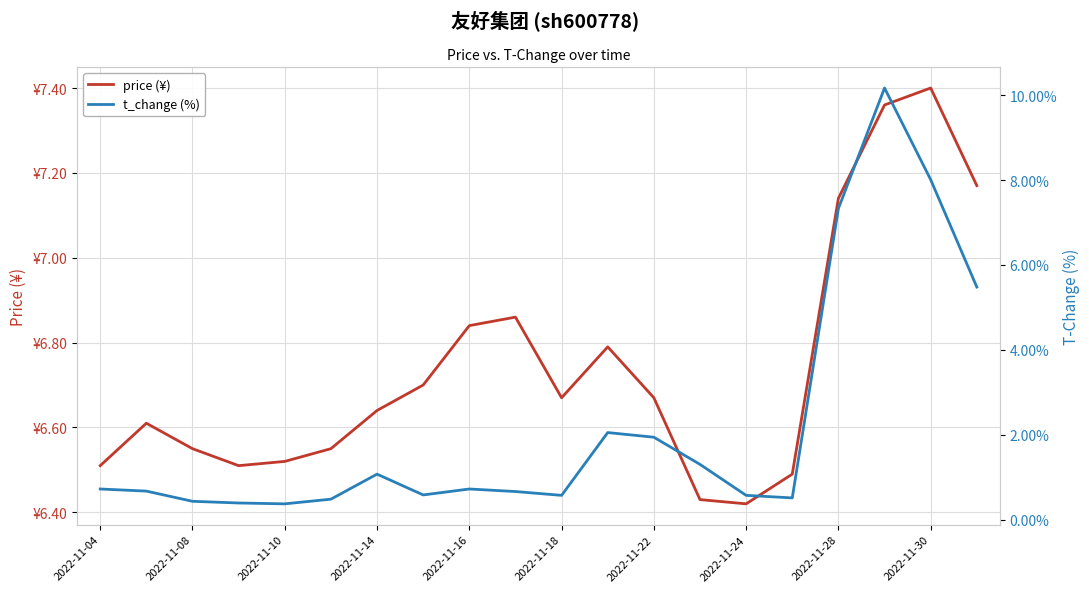

How many interior local valleys does the t_change (%) series have?

4